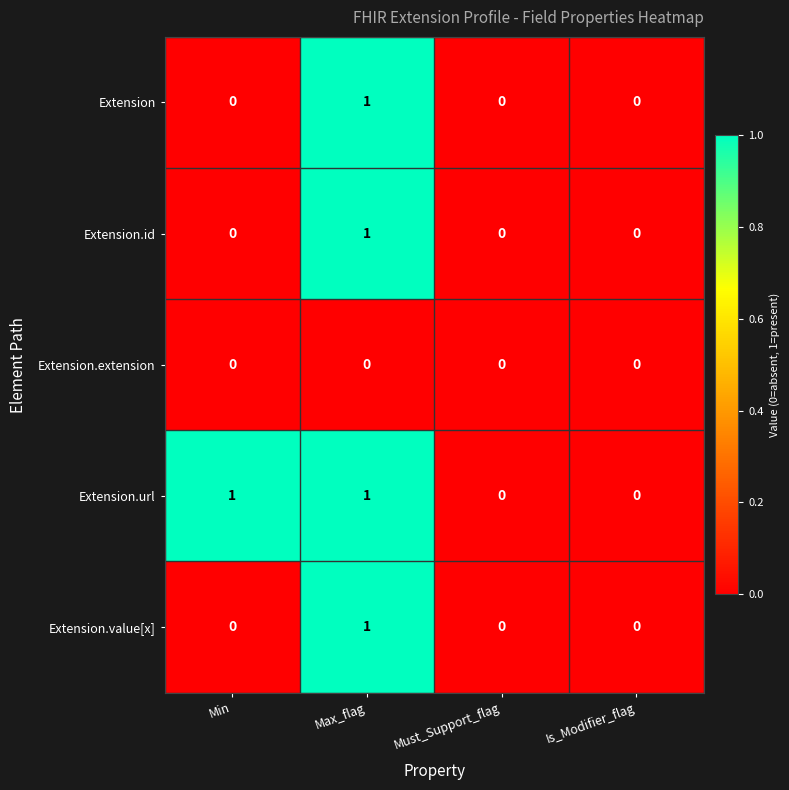

What is the spread (max minus min) of values at Min?

1